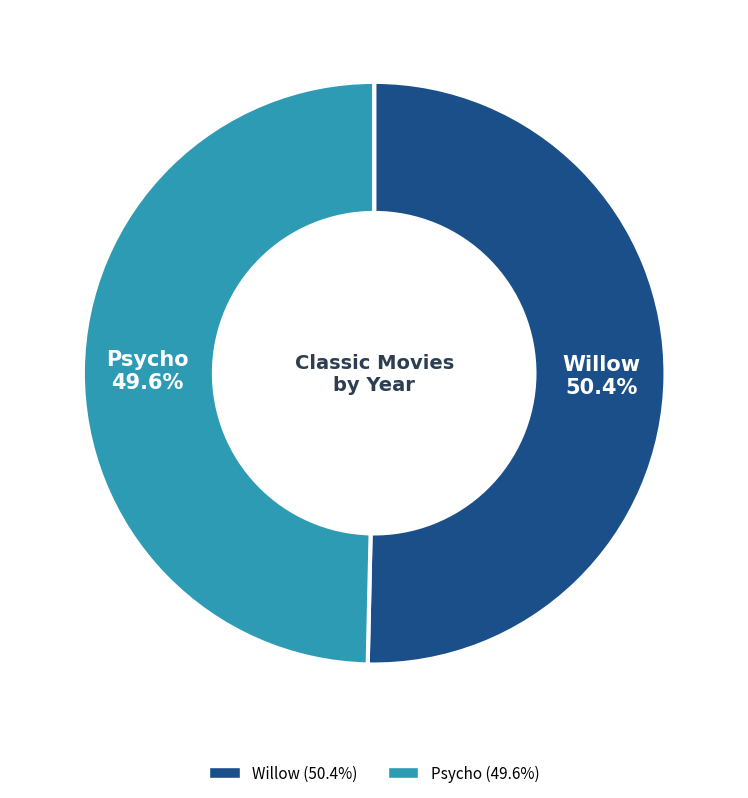

Rank the categories by value from highest to lowest.

Willow, Psycho